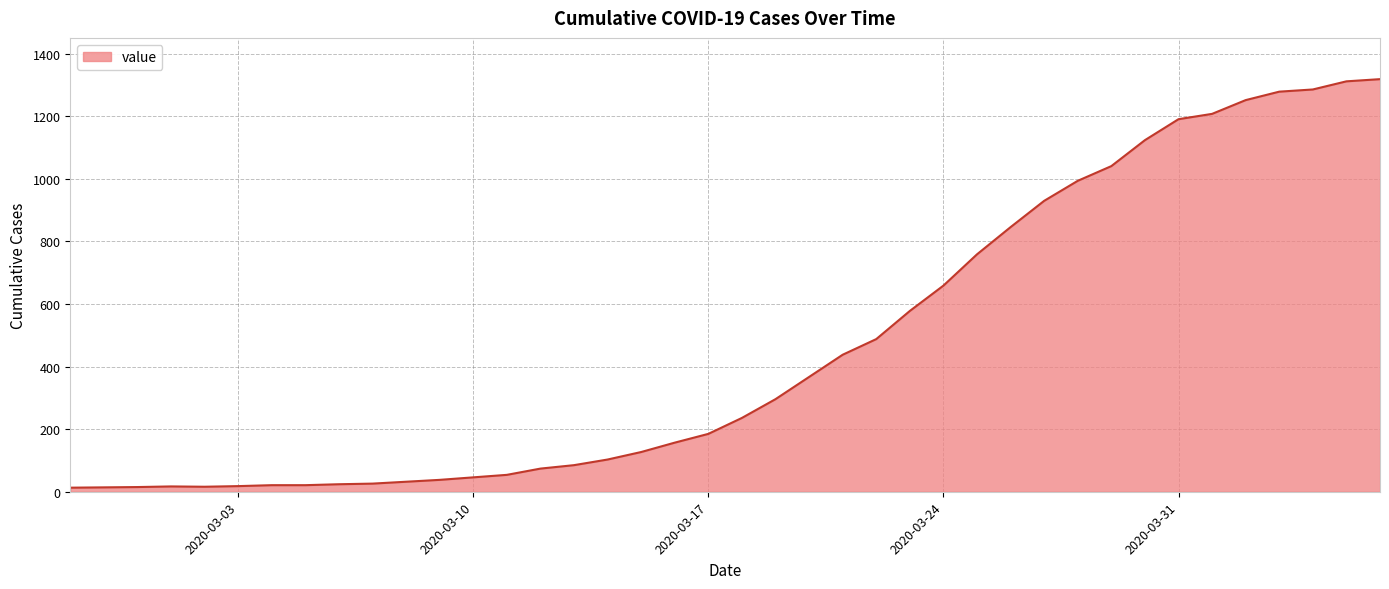

What is the greatest value displayed?

1319